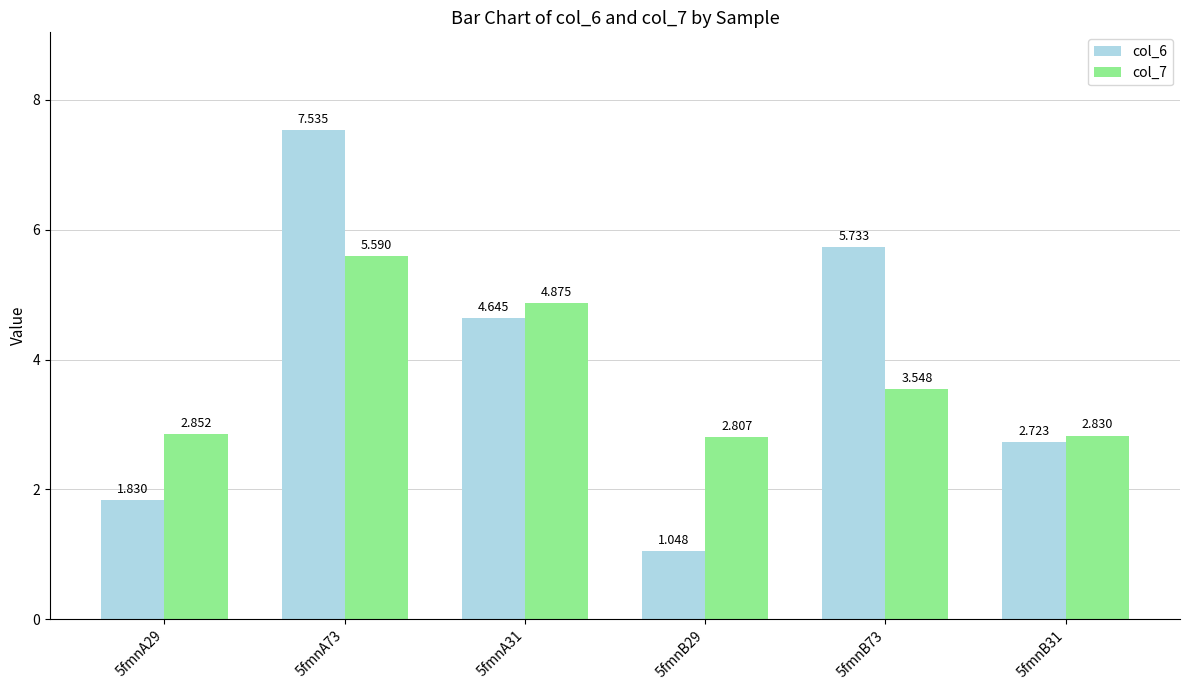

Rank the categories by col_7 value from lowest to highest.

5fmnB29, 5fmnB31, 5fmnA29, 5fmnB73, 5fmnA31, 5fmnA73